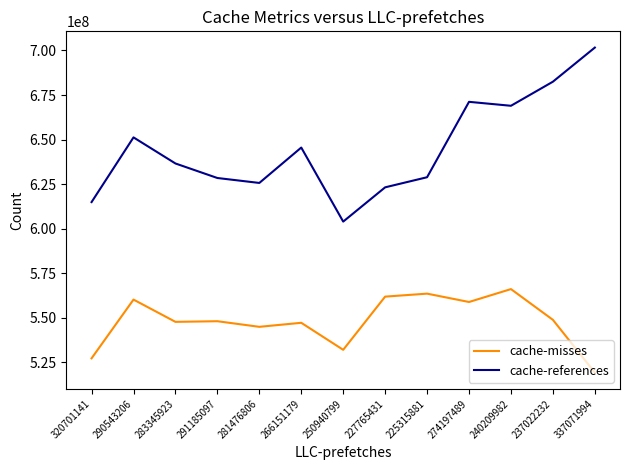

The cache-misses series shows 165119159 at 274197489. True or false?

False